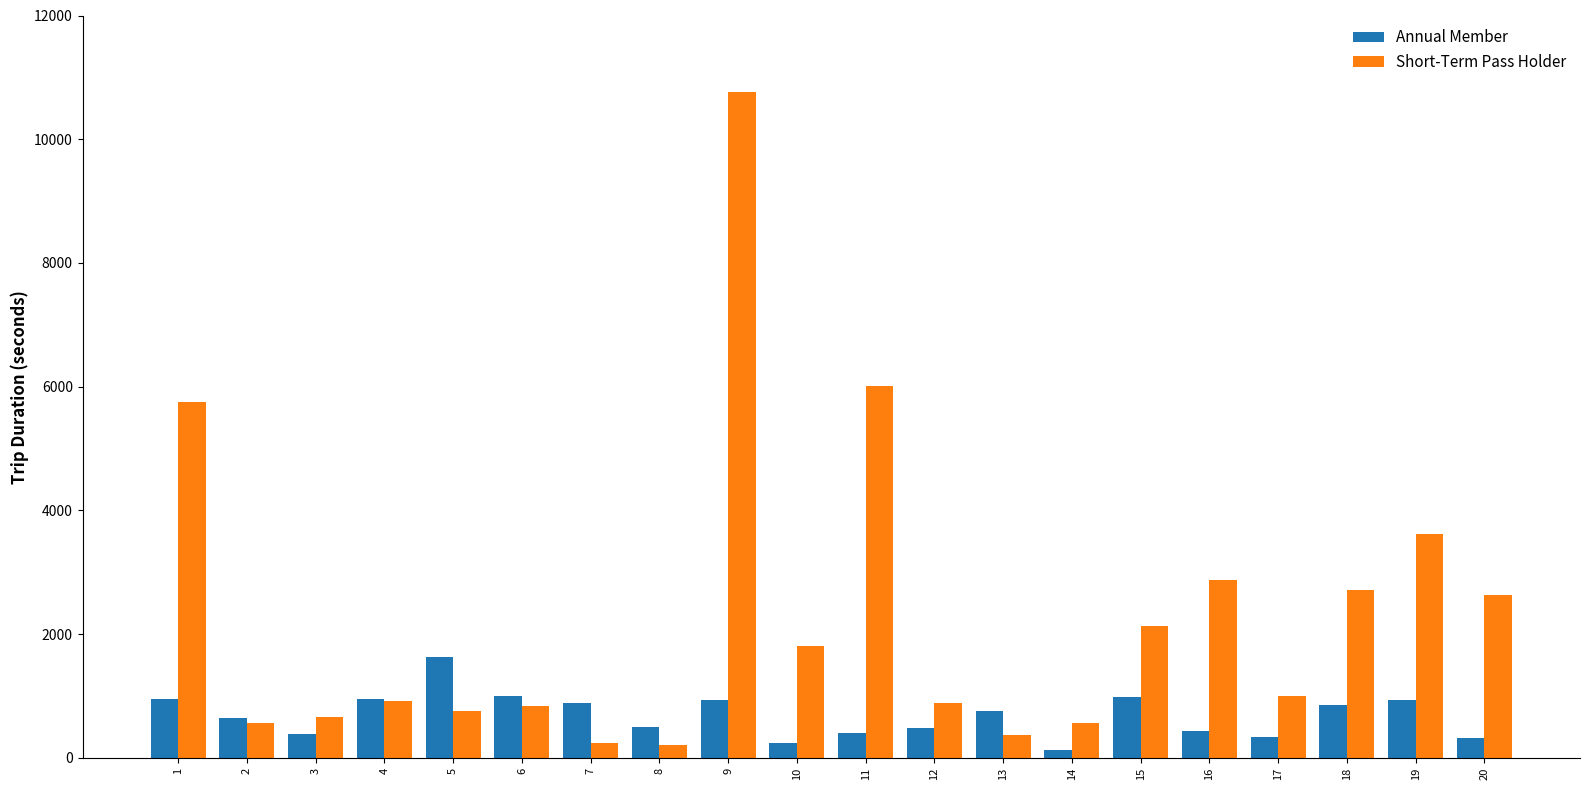

What are all the series names shown in the legend?

Annual Member, Short-Term Pass Holder